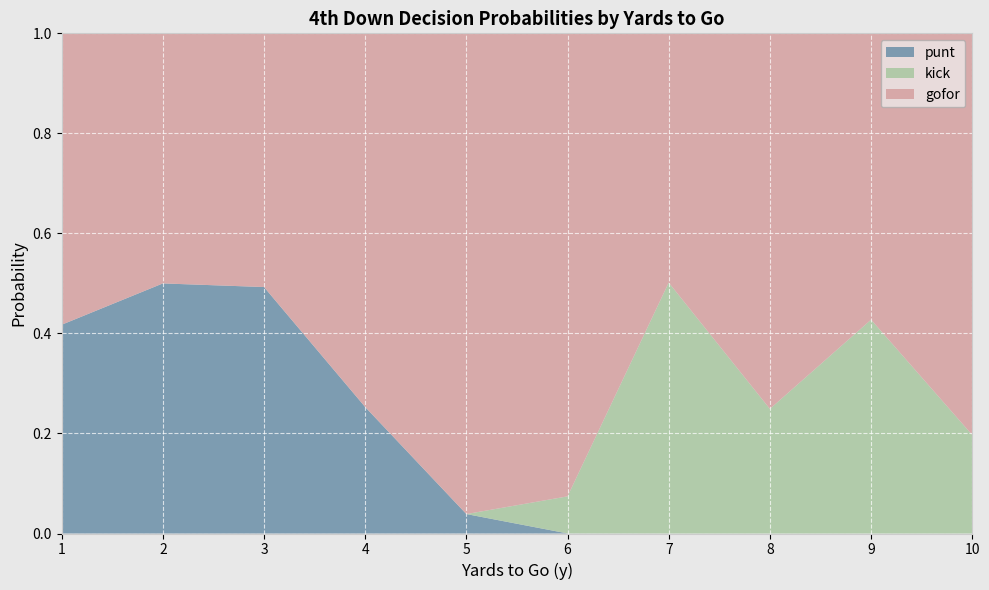

What is the highest value of the punt series?

0.5